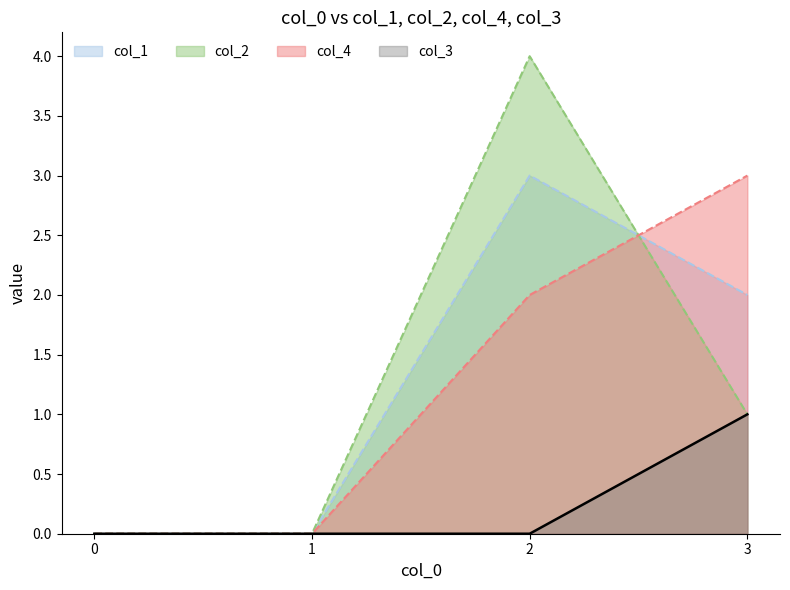

Rank the series by their maximum value, from highest to lowest.

col_2, col_1, col_4, col_3